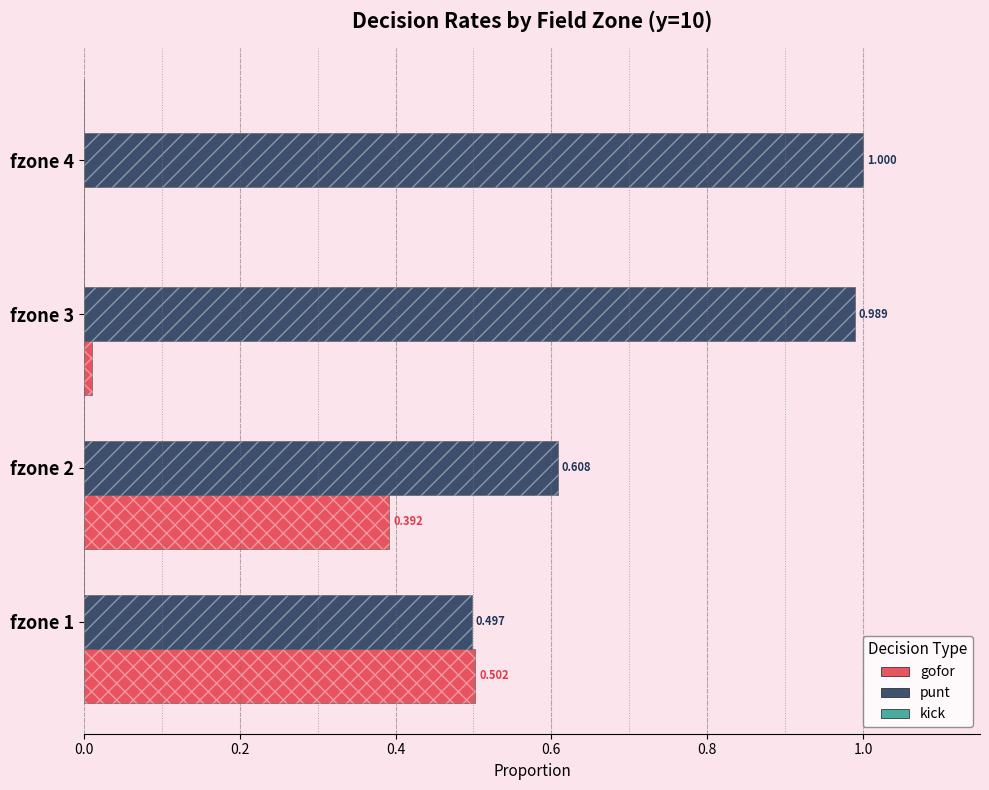

What is the average value of the punt series?

0.8